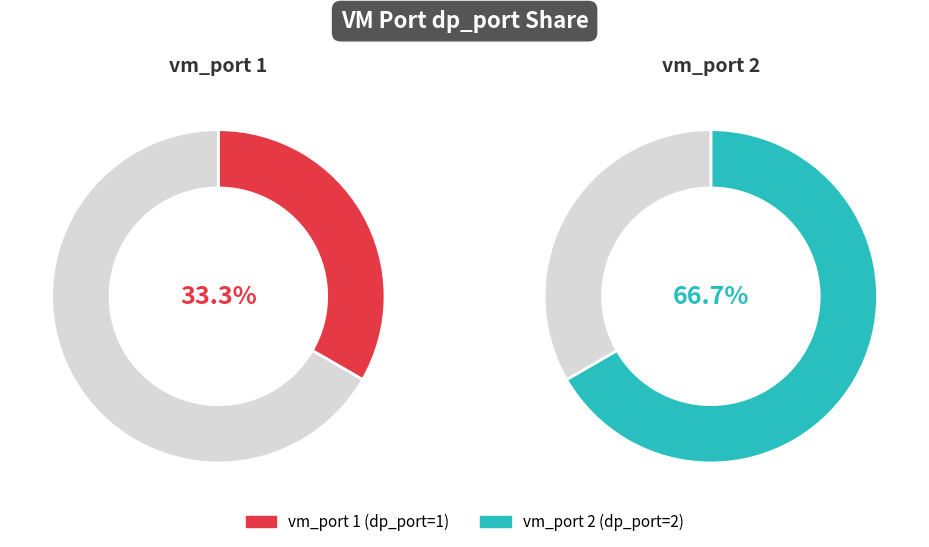

To the nearest percent, what is the difference between the 1 and 2 slice percentages?

33%